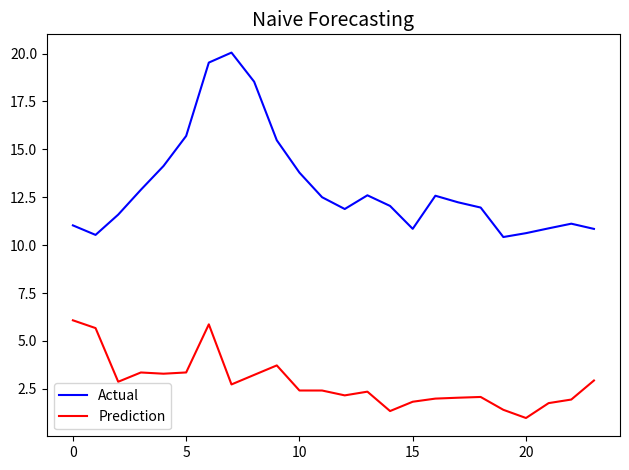

How many interior local peaks does the Actual series have?

4